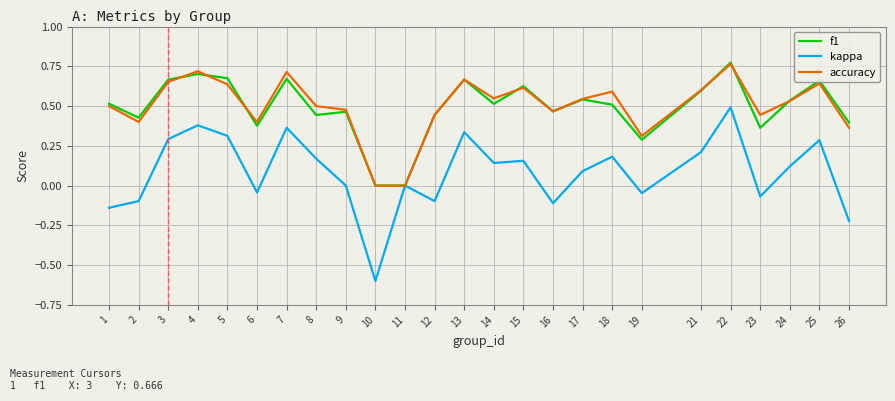

What is the sum of the f1 values at 8 and 1?

1.0